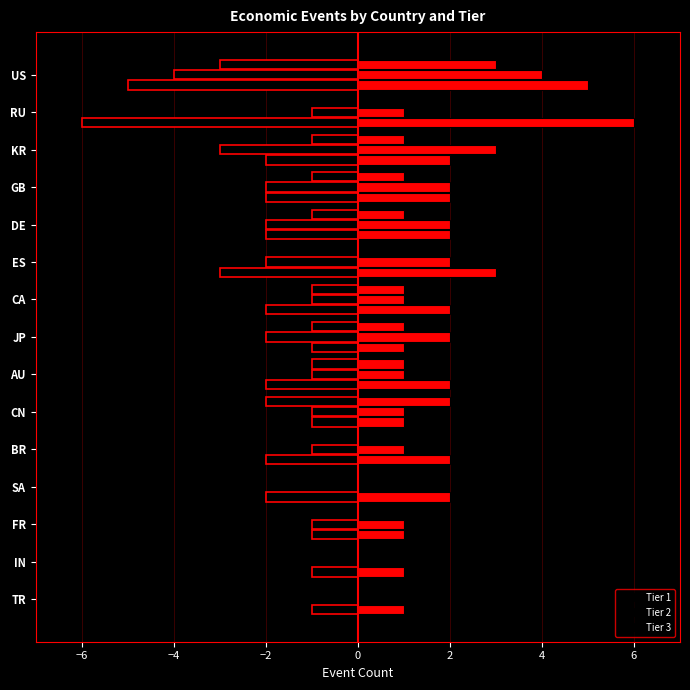

Which series changed the most between JP and CA?

Tier 2